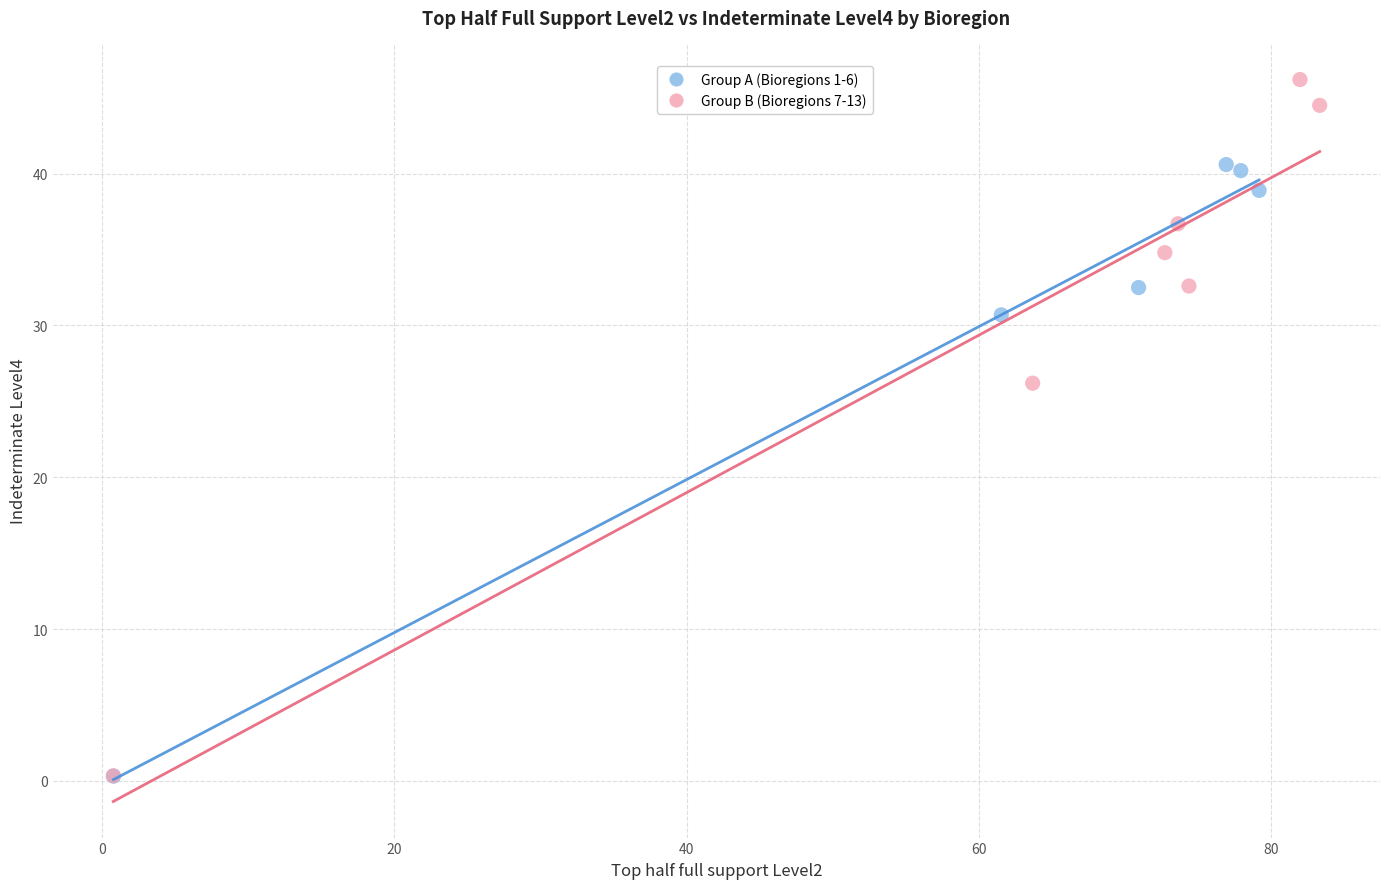

Which series contains the highest Y value?

Group B (Bioregions 7-13)